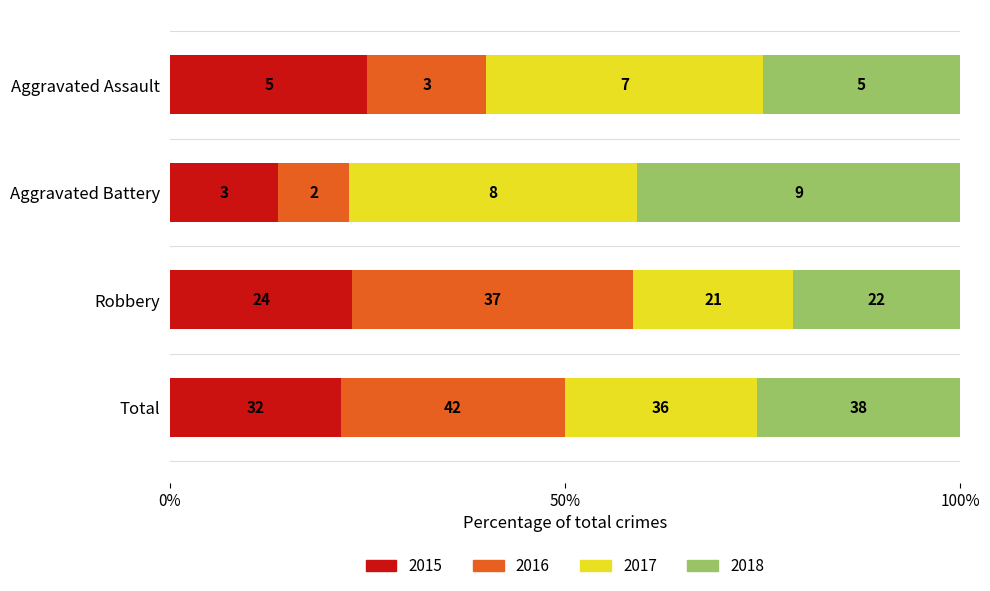

What is the sum of all 2018 values?

74